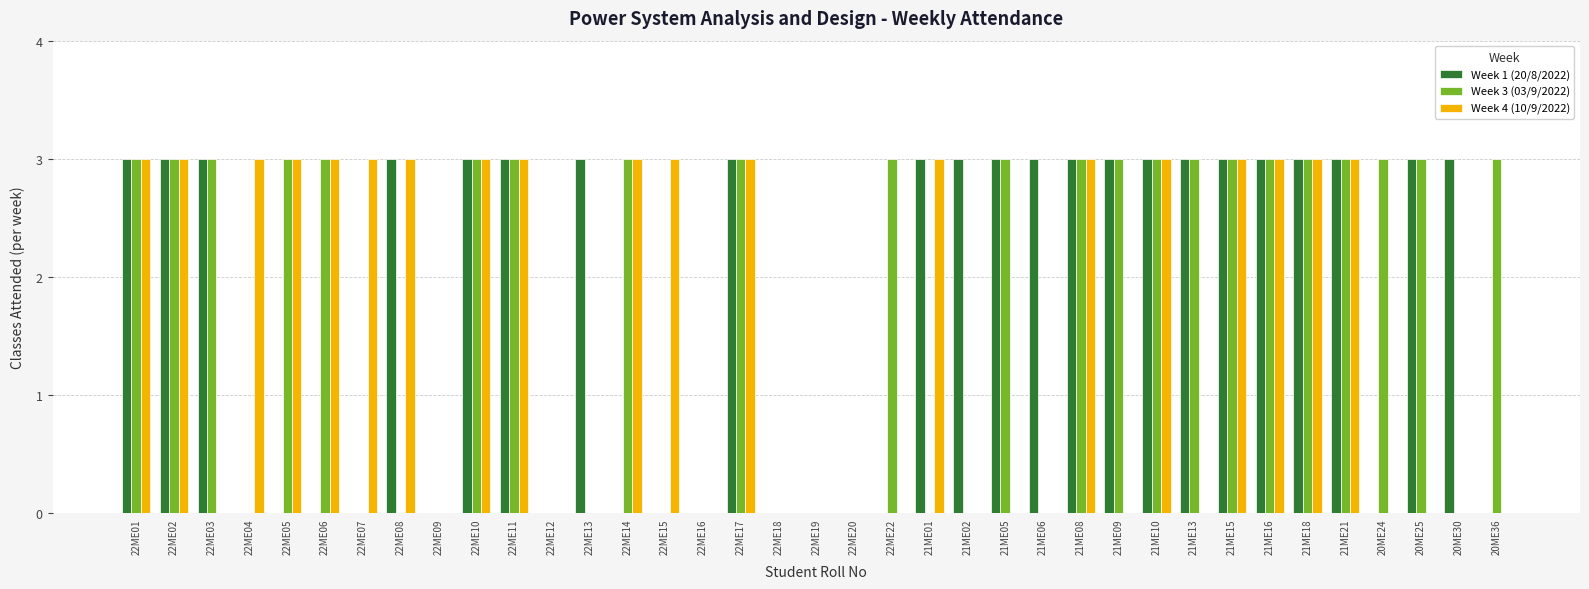

What is the sum of the Week 4 (10/9/2022) values at 22ME14 and 22ME05?

6